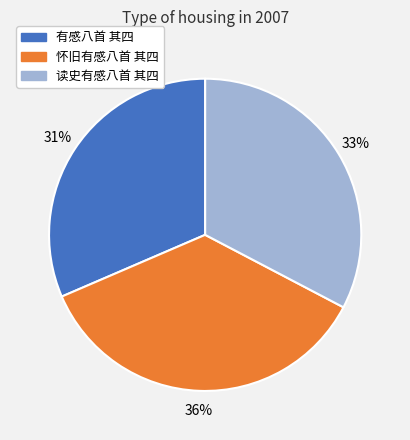

Count the number of slices in the pie.

3